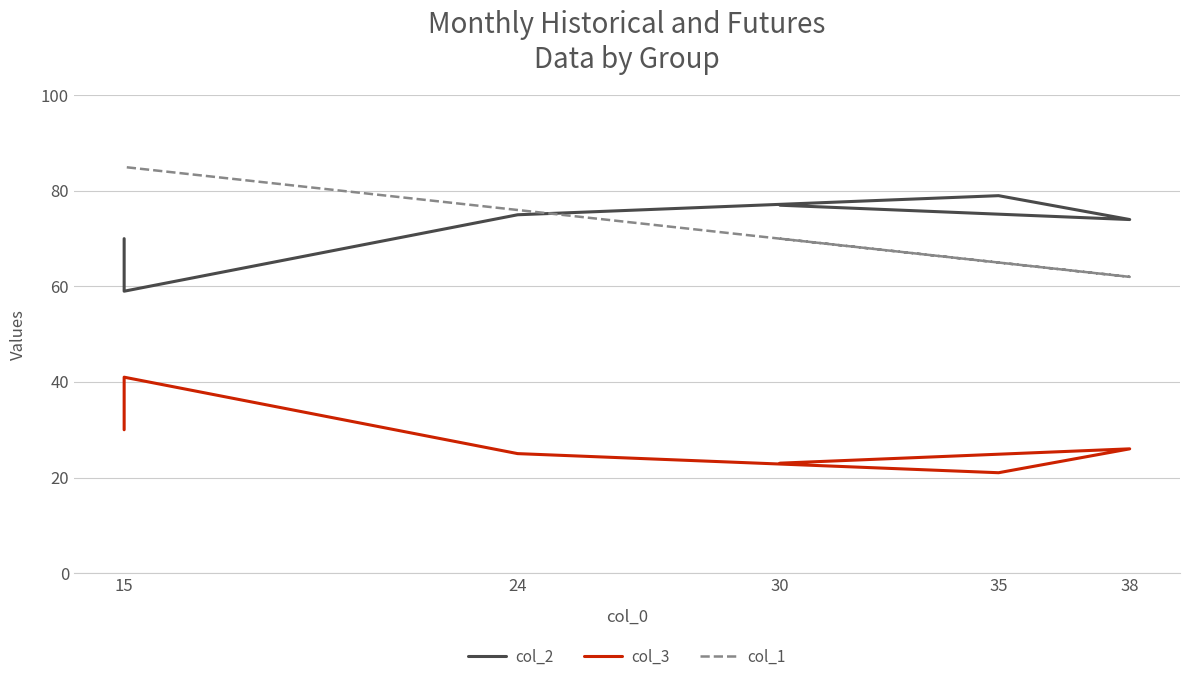

How many lines are shown in the chart?

3